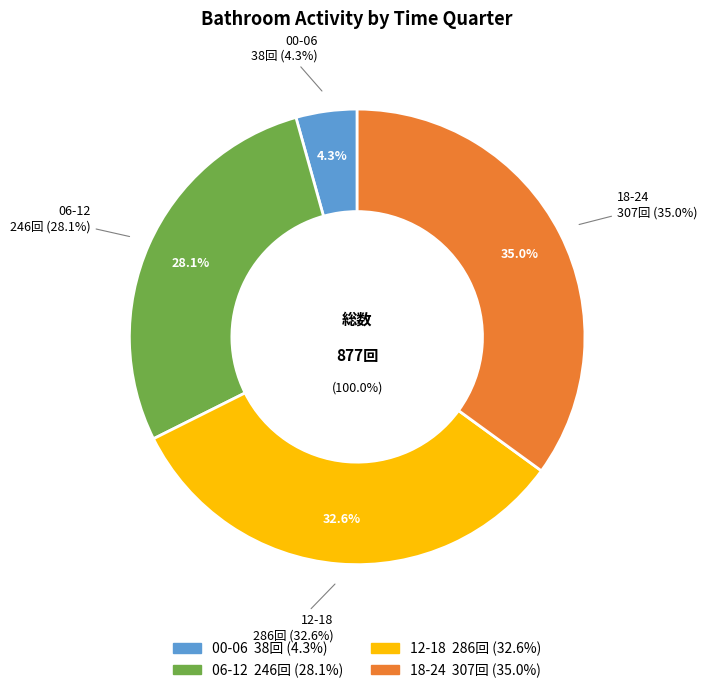

What is the largest slice in the pie chart?

18